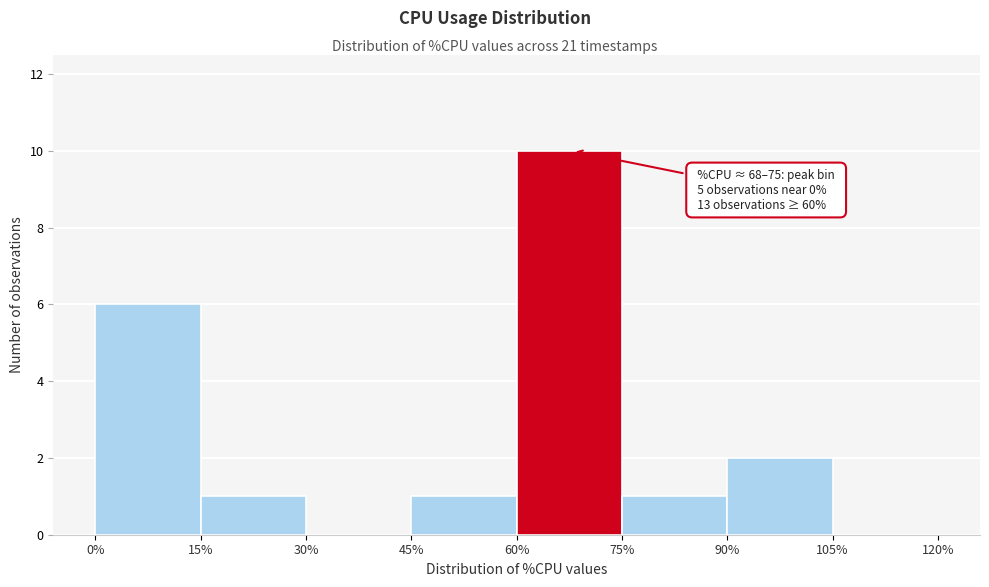

Over which range of the x-axis is the bar tallest?

60% to 75%